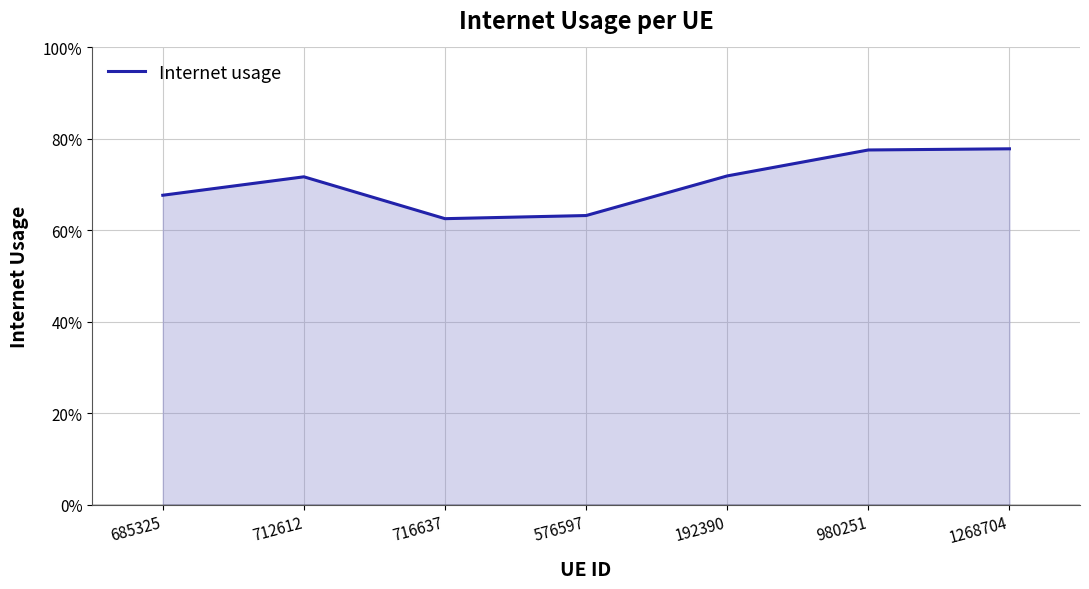

What is the maximum value shown in the chart?

0.8